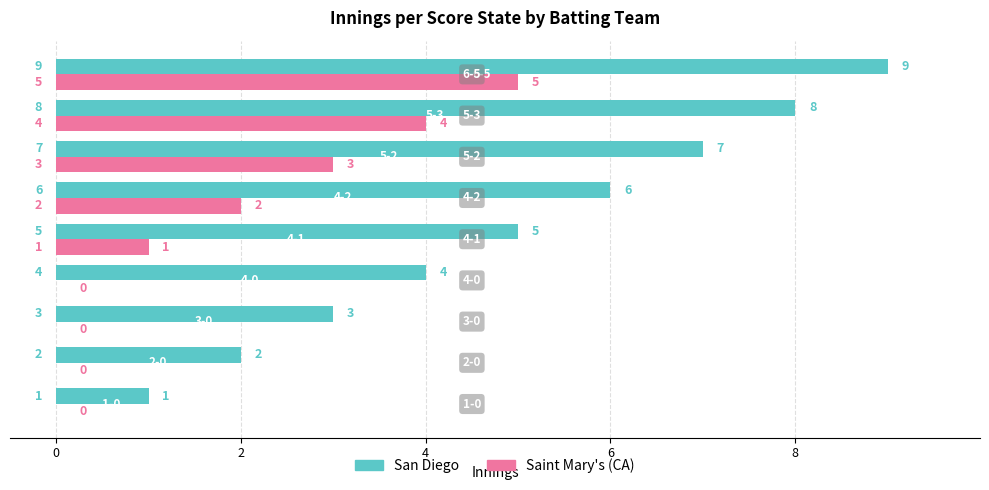

How many positive values does the Saint Mary's (CA) series have?

5